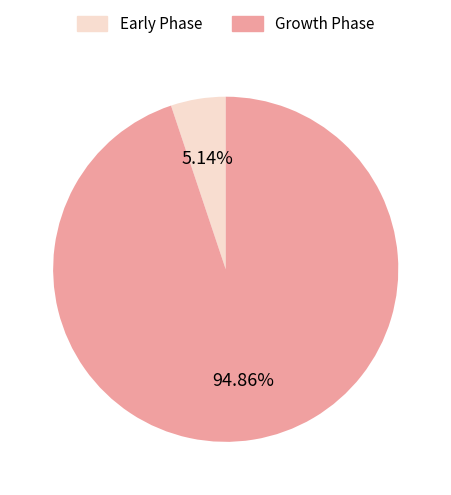

Is the sum of Early Phase and Growth Phase greater than half?

Yes